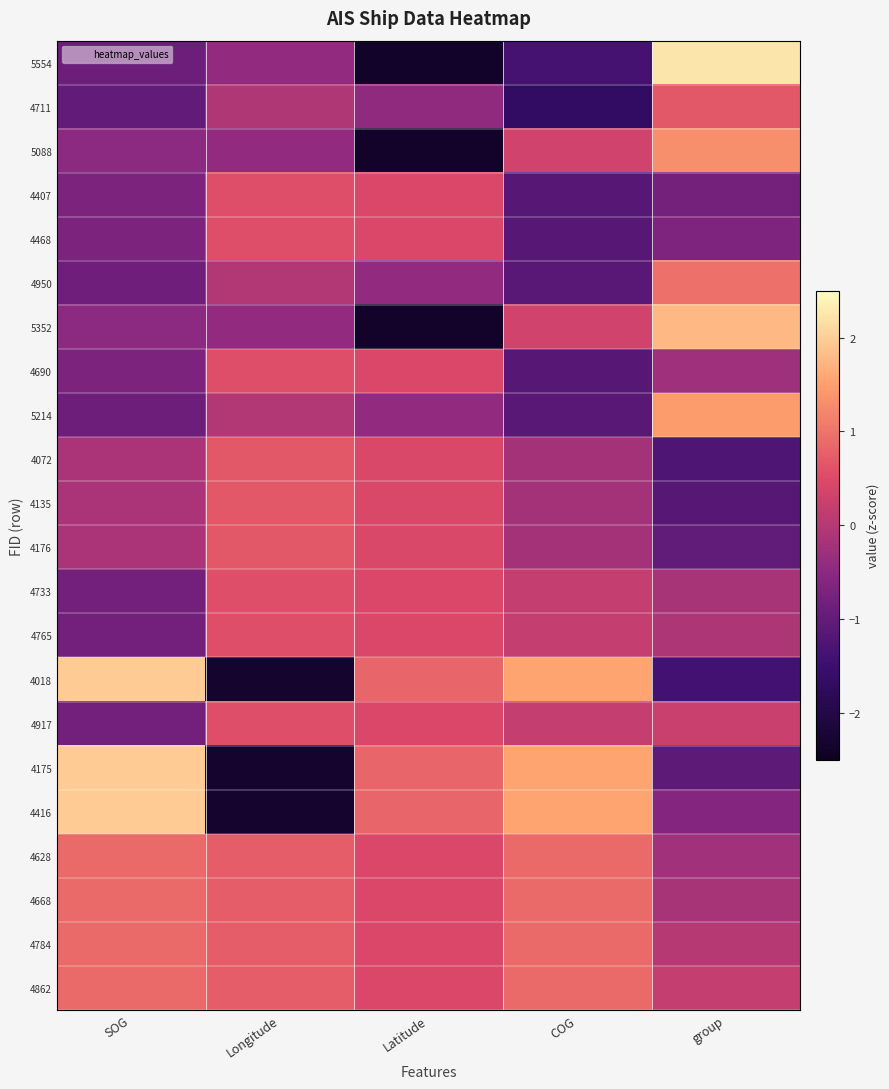

What is the difference between the highest and lowest values at group?

3.6